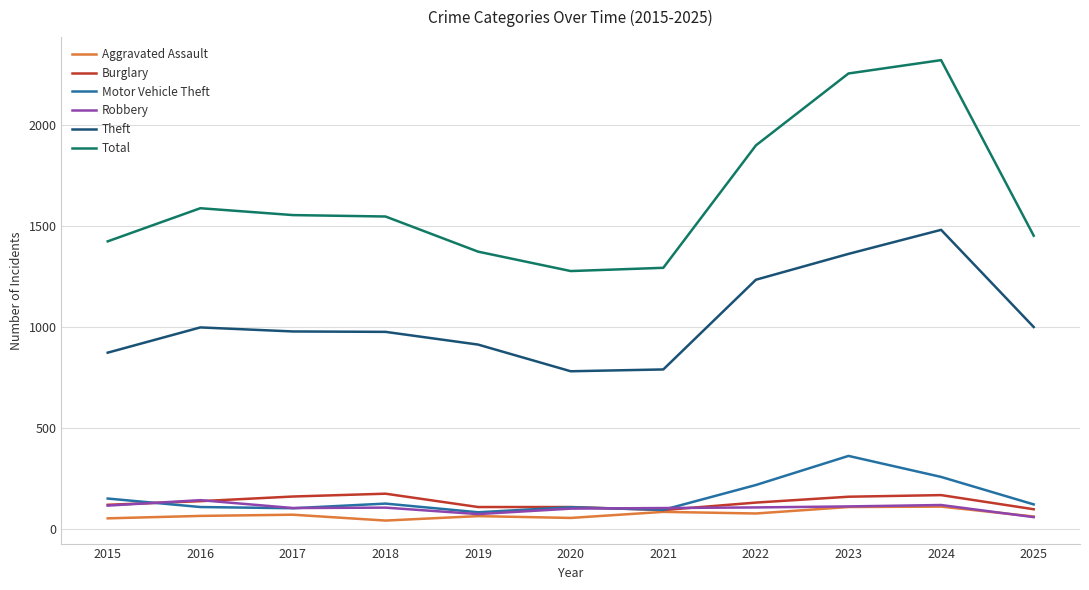

True or false: Motor Vehicle Theft and Burglary cross at least once.

True